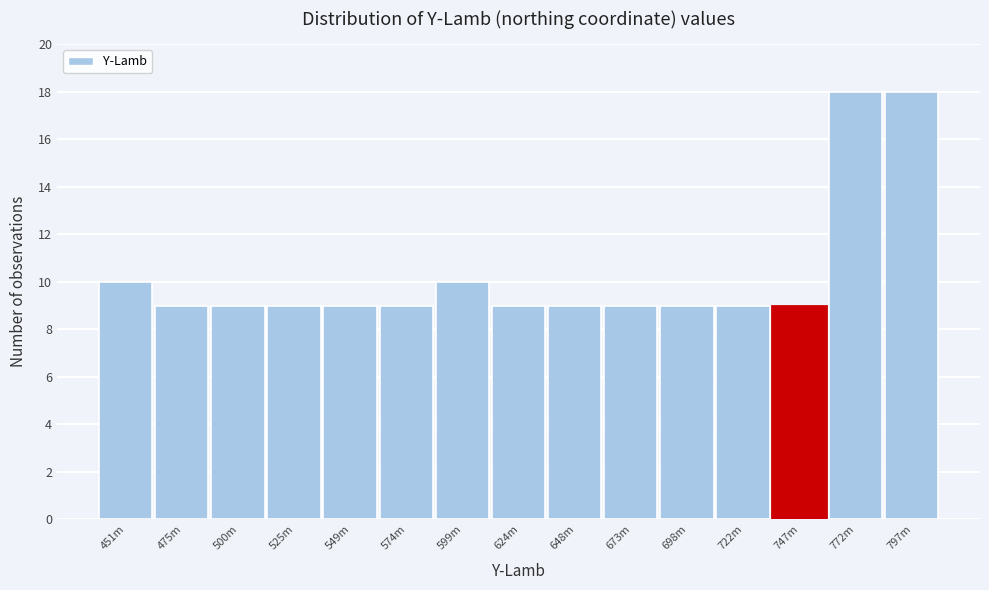

Reading left to right, transcribe all the data shown in this chart.

451m=10	475m=9	500m=9	525m=9	549m=9	574m=9	599m=10	624m=9	648m=9	673m=9	698m=9	722m=9	747m=9	772m=18	797m=18